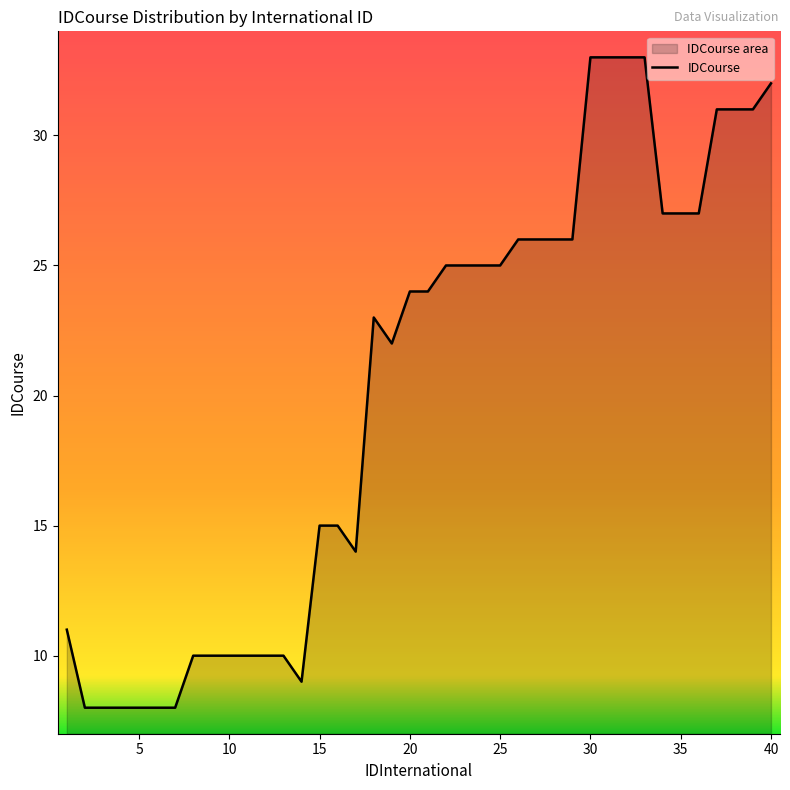

True or false: the data shows 3 at 5.

False